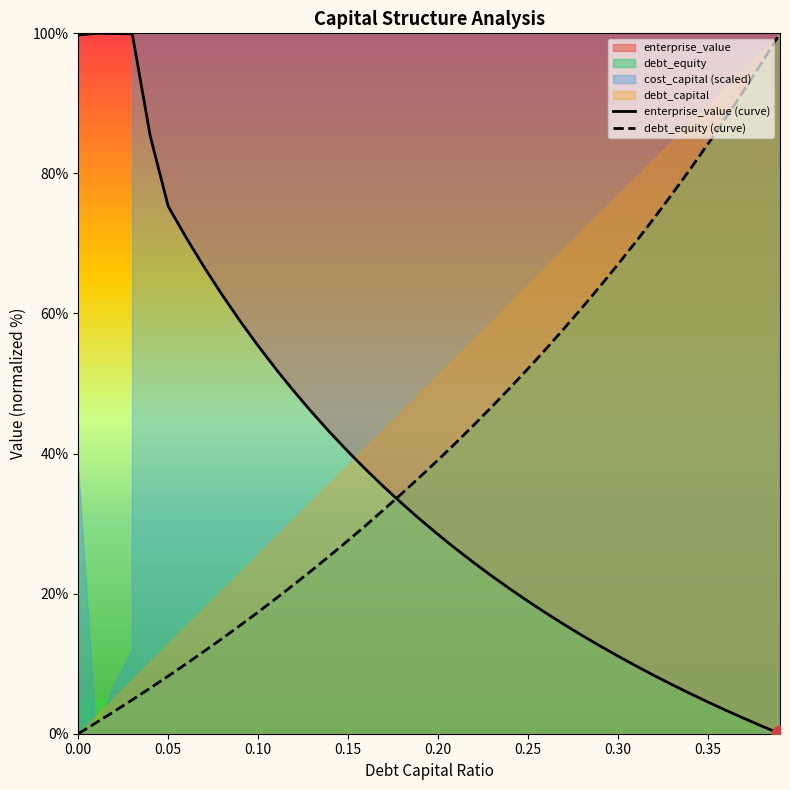

The value of debt_capital at 0.18 is 34.3. True or false?

True